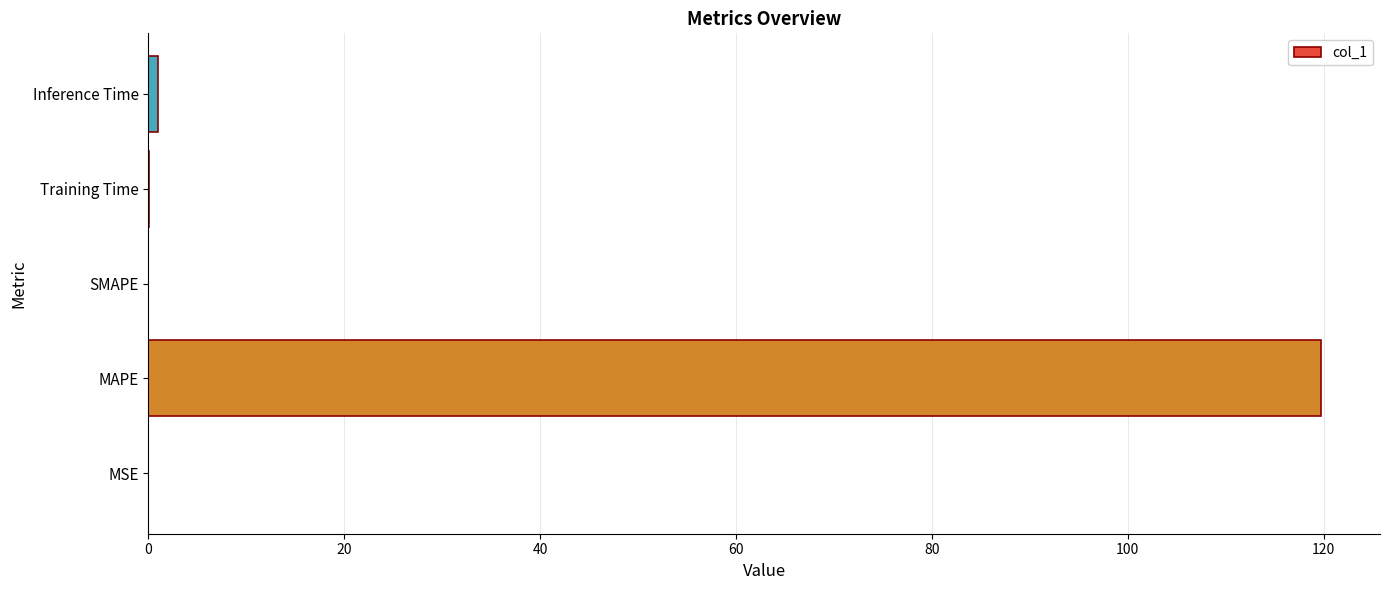

Is it true that the value at SMAPE is 0.0?

True